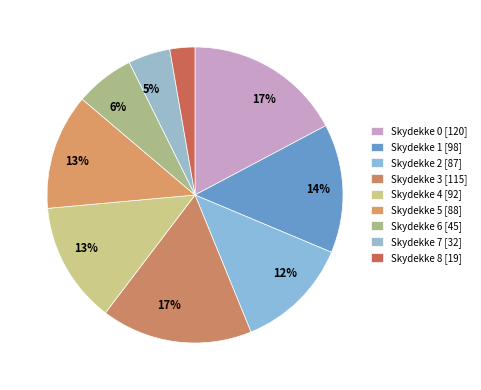

Count the number of slices in the pie.

9